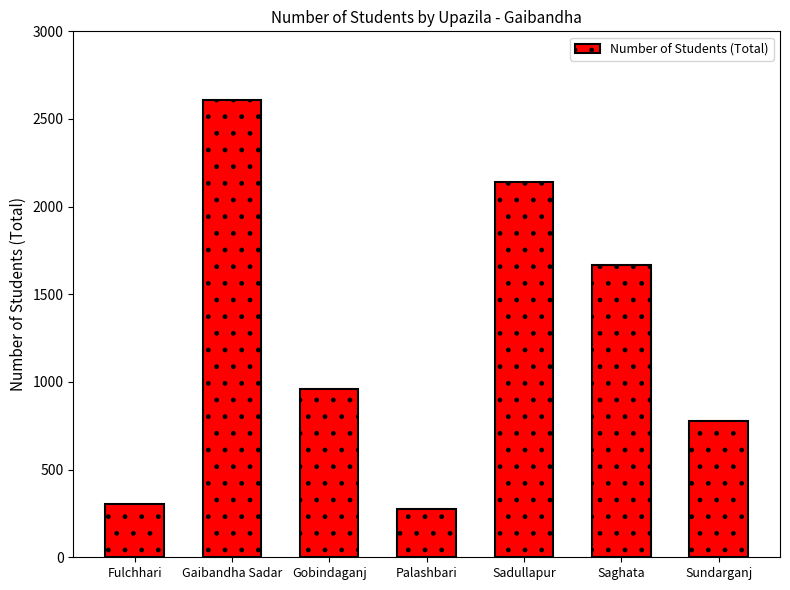

Reading left to right, transcribe all the data shown in this chart.

Fulchhari=304	Gaibandha Sadar=2611	Gobindaganj=960	Palashbari=277	Sadullapur=2138	Saghata=1667	Sundarganj=780